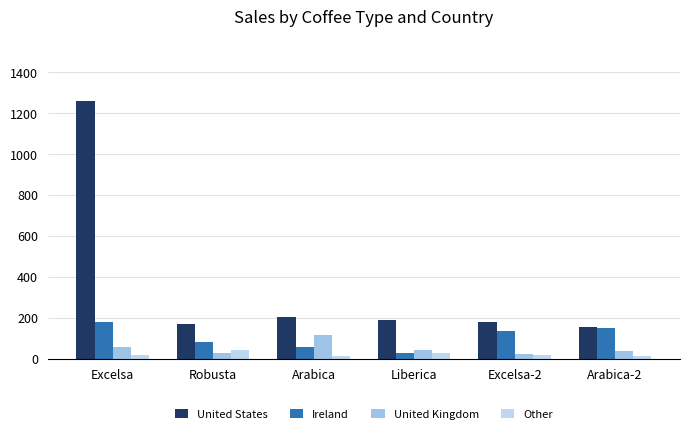

What is the value of the Ireland bar at the 5th from the left?

136.6